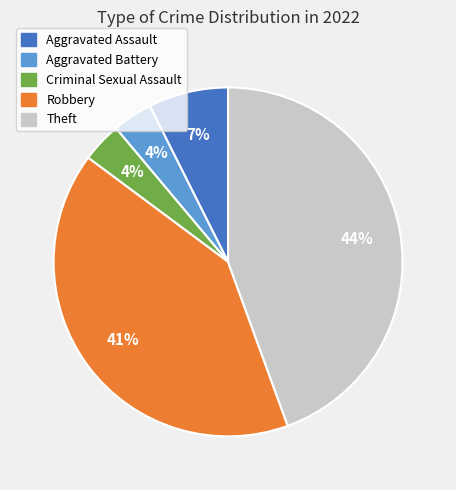

To the nearest percent, what is the average slice percentage?

20%